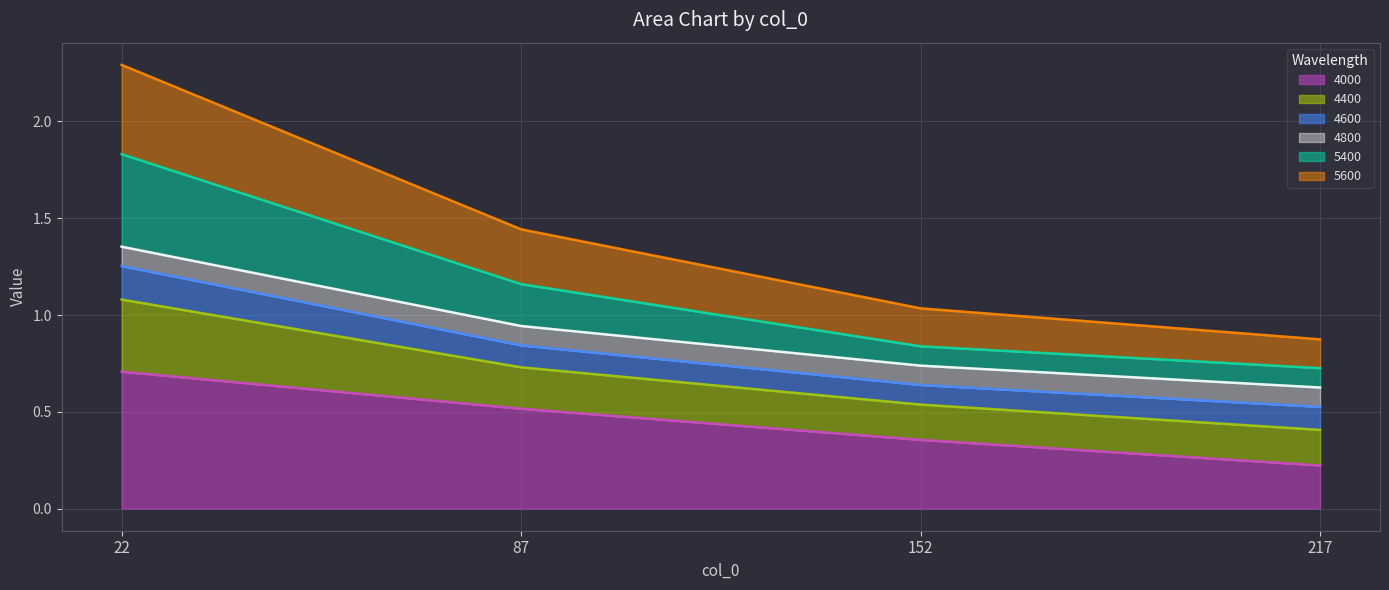

At which category is the sum across all series the highest?

22